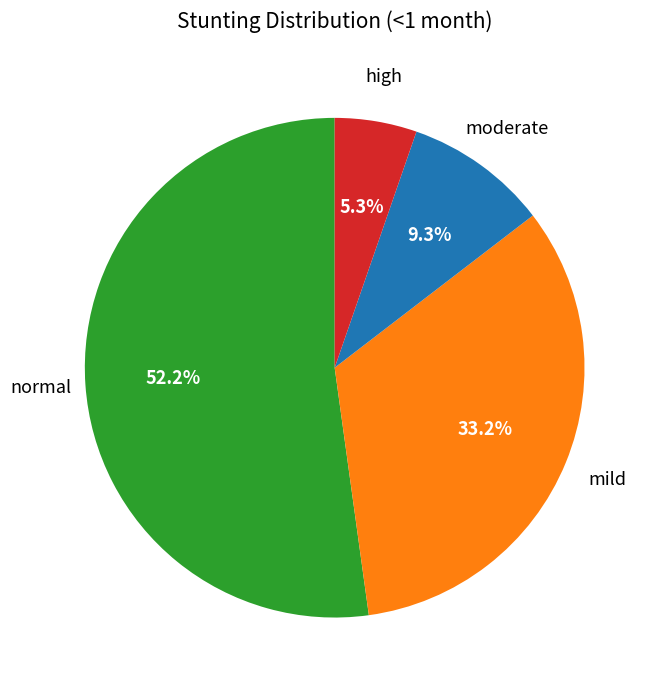

Is there any slice that represents more than half of the pie?

Yes